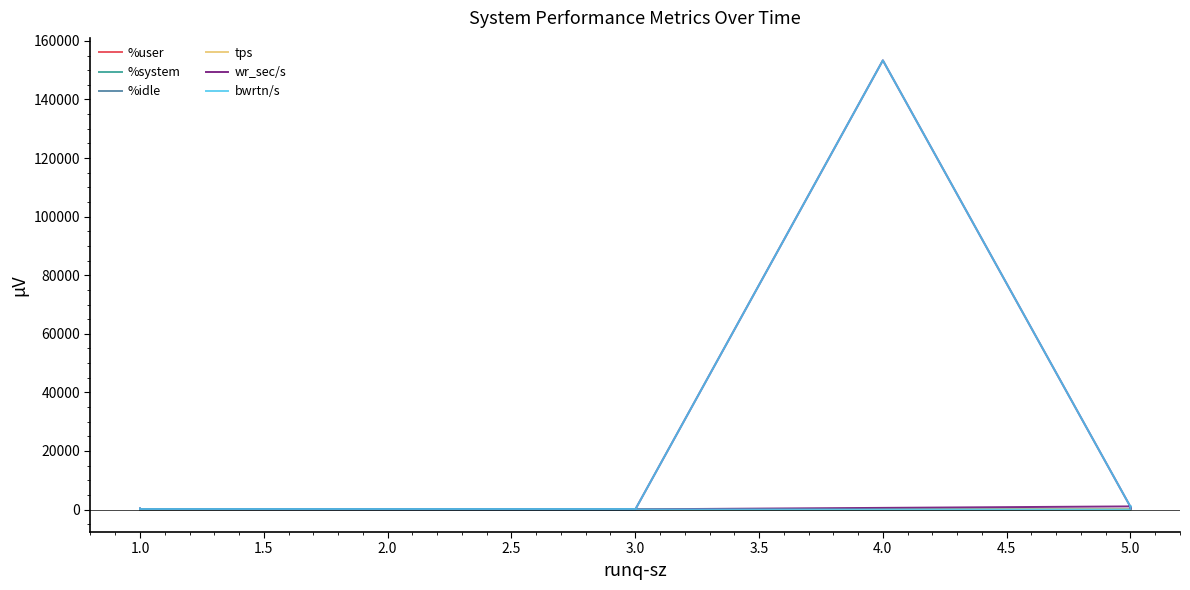

How many values in the %system series are below 2?

1